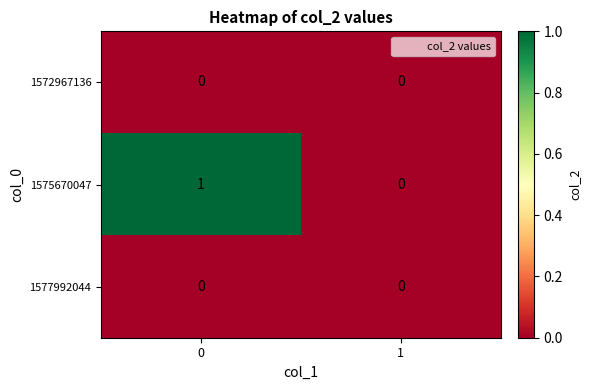

Which series has the largest total across all categories?

1575670047